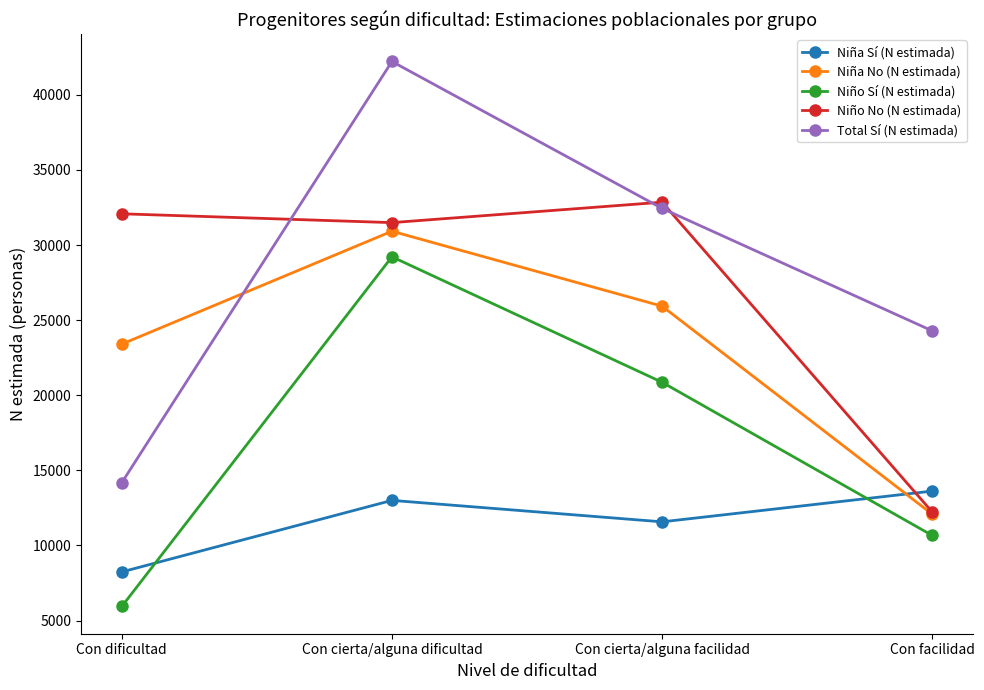

Reading left to right, transcribe all the data shown in this chart.

Niña Sí (N estimada): Con dificultad=8239	Con cierta/alguna dificultad=13001	Con cierta/alguna facilidad=11573	Con facilidad=13620
Niña No (N estimada): Con dificultad=23402	Con cierta/alguna dificultad=30918	Con cierta/alguna facilidad=25928	Con facilidad=12081
Niño Sí (N estimada): Con dificultad=5939	Con cierta/alguna dificultad=29215	Con cierta/alguna facilidad=20863	Con facilidad=10665
Niño No (N estimada): Con dificultad=32078	Con cierta/alguna dificultad=31490	Con cierta/alguna facilidad=32851	Con facilidad=12224
Total Sí (N estimada): Con dificultad=14178	Con cierta/alguna dificultad=42216	Con cierta/alguna facilidad=32436	Con facilidad=24285